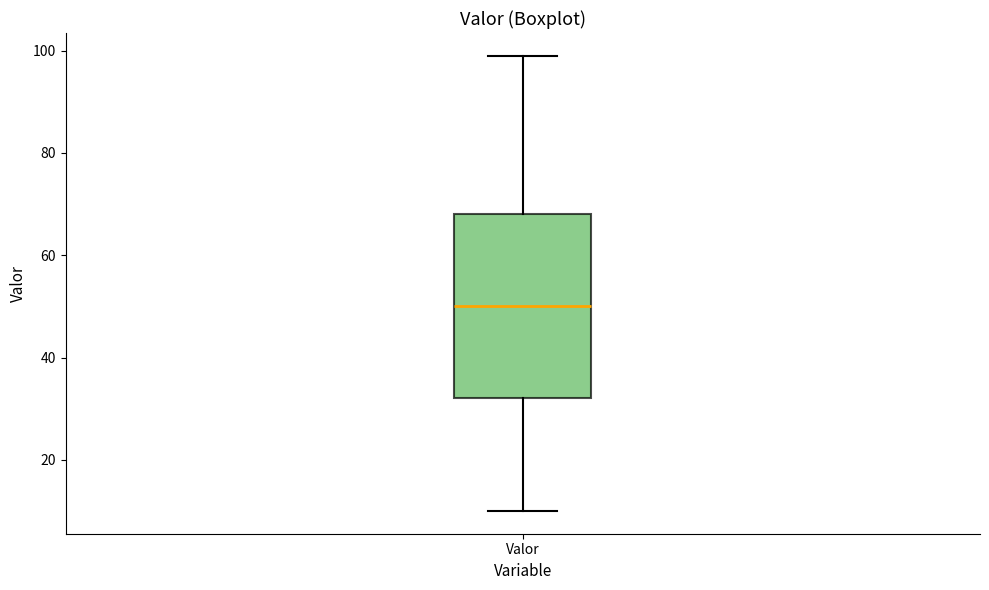

Where is the upper edge of the box for Valor on the y-axis? The values are not printed on the chart, so give them approximately, as read against the axis.

68